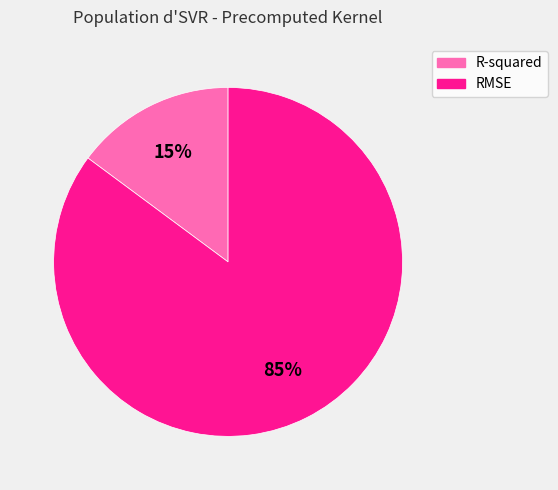

Which slice is the smallest?

R-squared